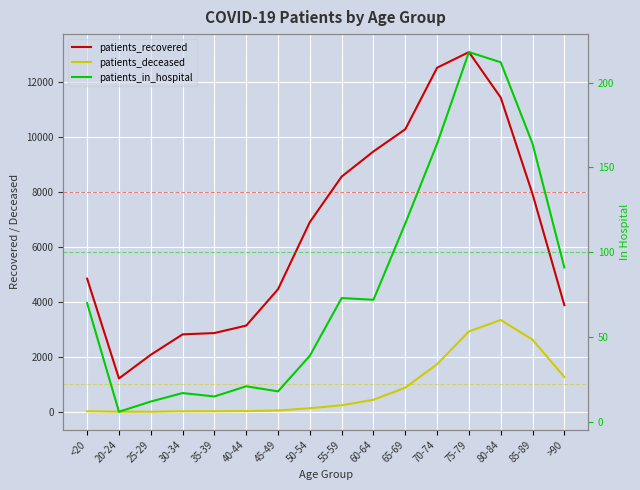

Between 45-49 and 20-24, which is larger?

45-49